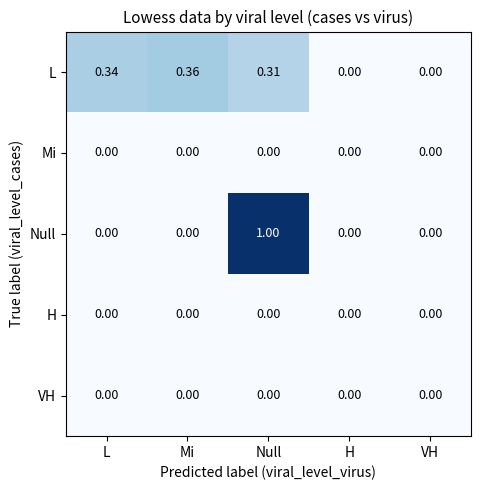

At which category is the sum across all series the highest?

Null